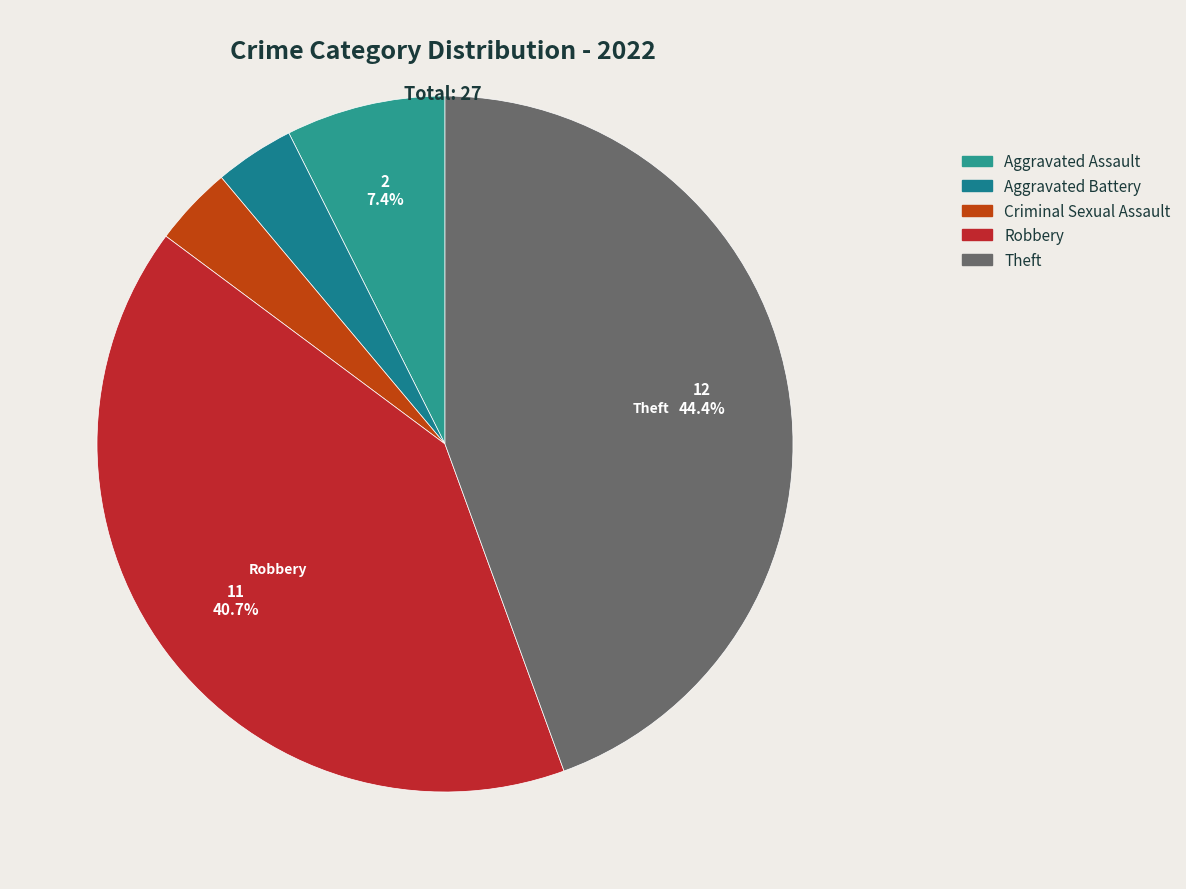

To the nearest percent, what is the average slice percentage?

20%